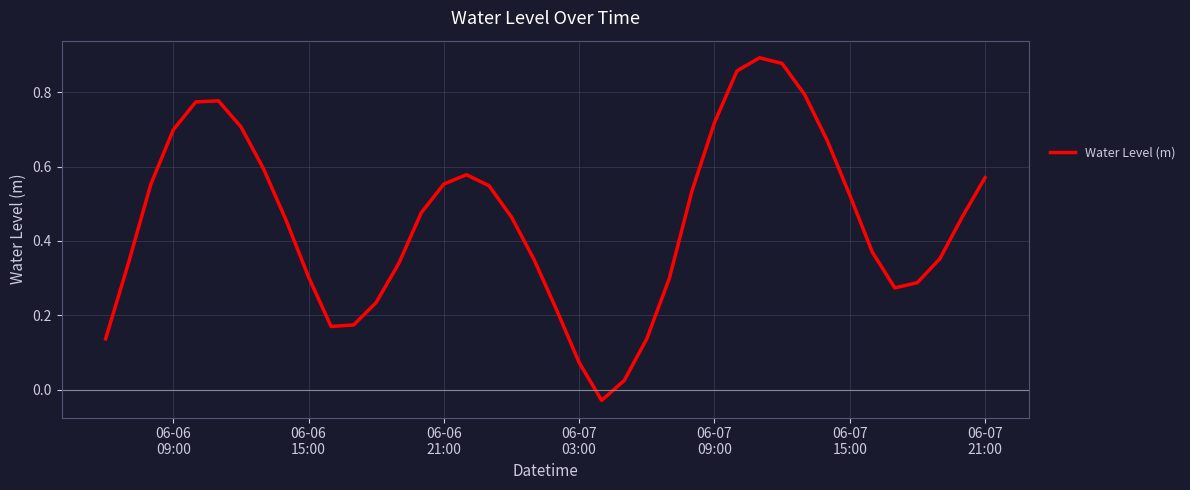

How many lines are shown in the chart?

1